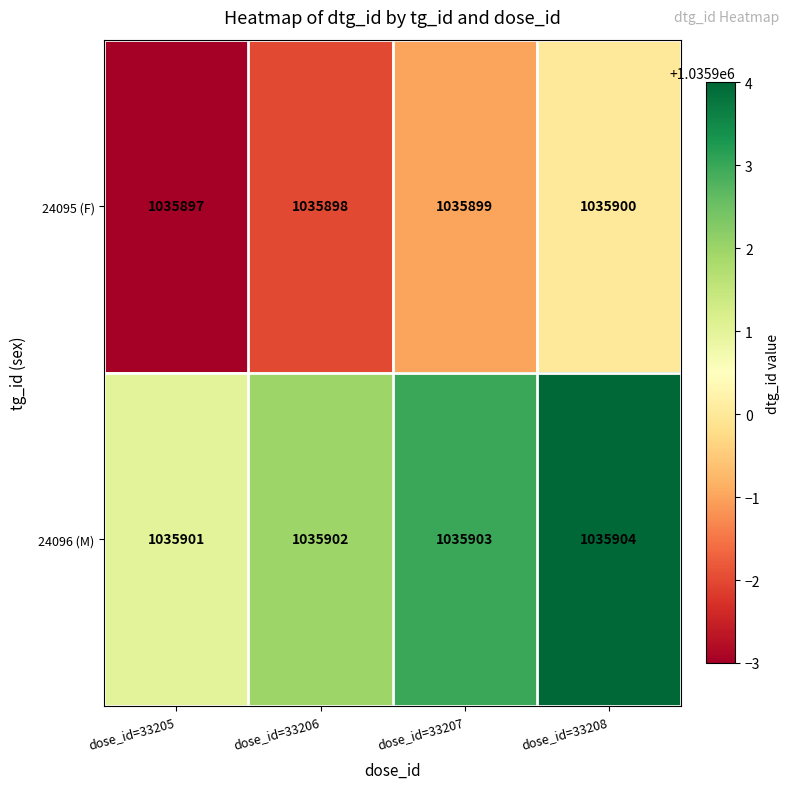

What is the total value across all series at dose_id=33205?

2071798